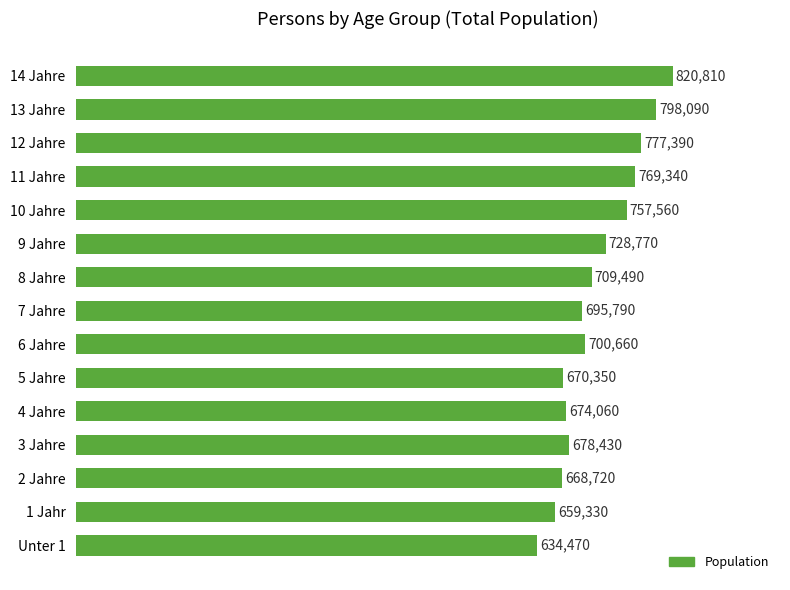

List the labels in order of value, largest first.

14 Jahre, 13 Jahre, 12 Jahre, 11 Jahre, 10 Jahre, 9 Jahre, 8 Jahre, 6 Jahre, 7 Jahre, 3 Jahre, 4 Jahre, 5 Jahre, 2 Jahre, 1 Jahr, Unter 1